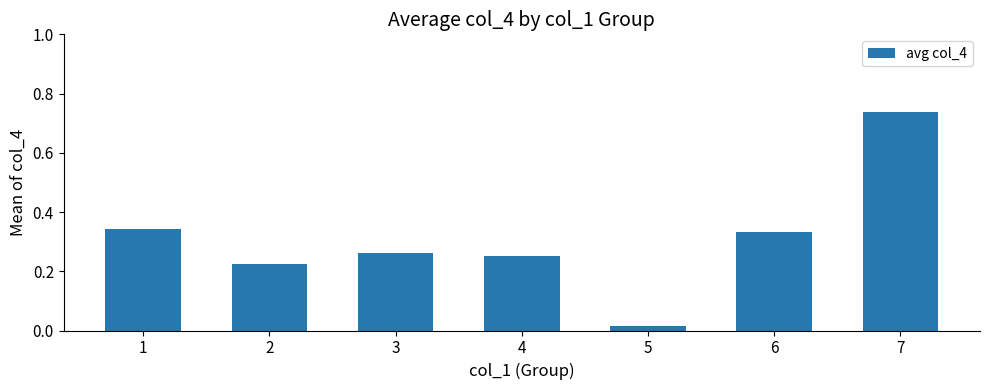

Which label corresponds to the smallest value in the chart?

5